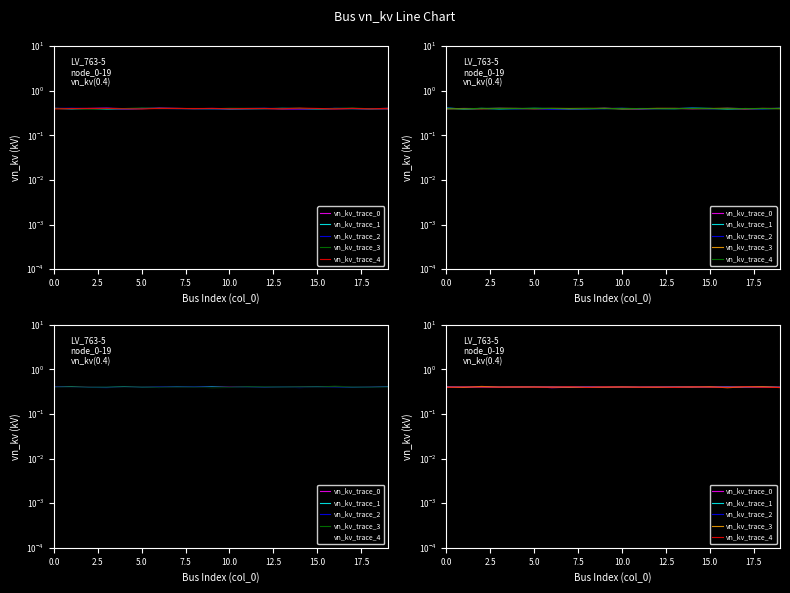

What is the total value across all series at 15?

2.0